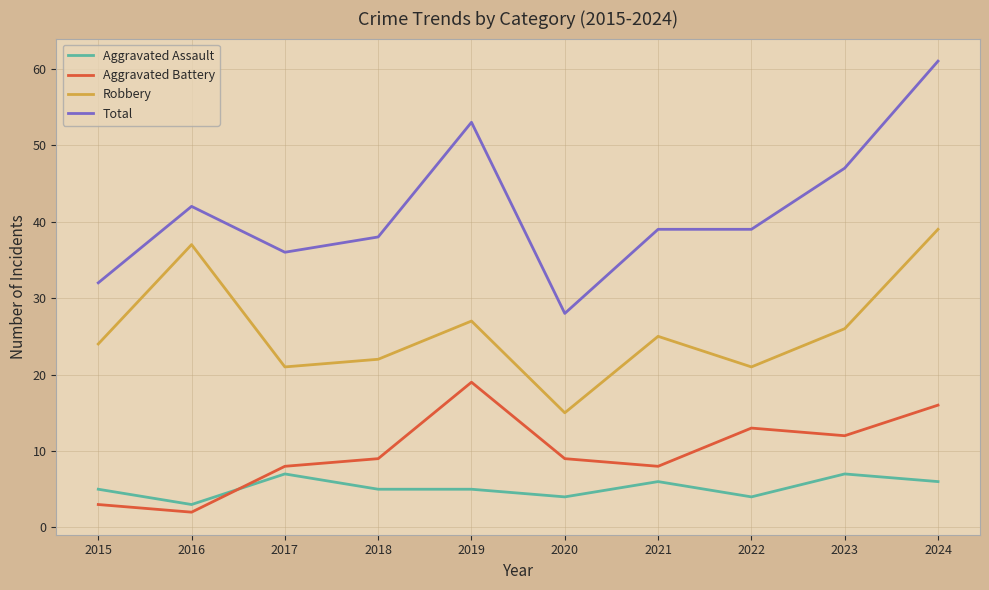

How many categories are shown in the chart?

10